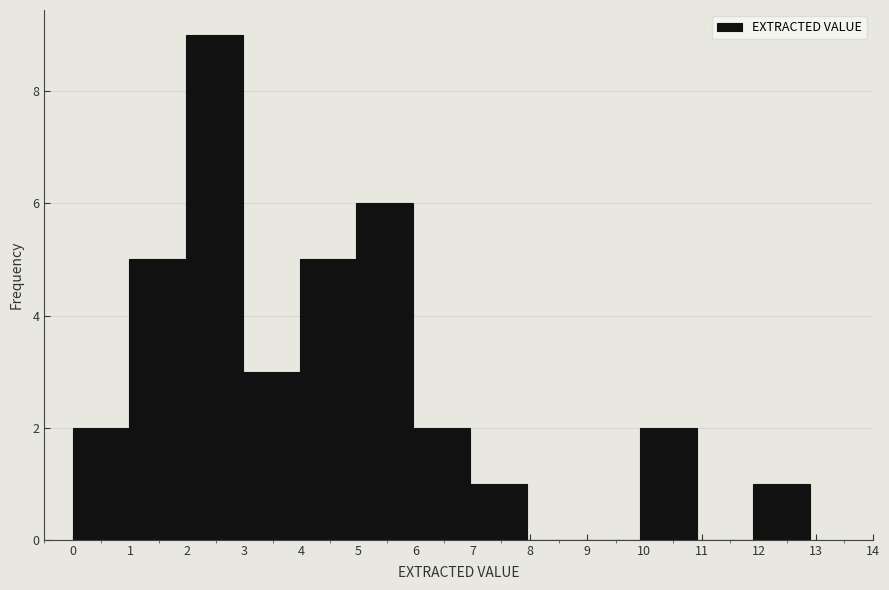

Reading left to right, transcribe this chart: for each bar, give the range it covers on the x-axis and its height. Neither the bar edges nor the heights are printed on the chart, so give them approximately, as read against the axes.

0.0 to 1.0: 2
1.0 to 2.0: 5
2.0 to 3.0: 9
3.0 to 4.0: 3
4.0 to 5.0: 5
5.0 to 6.0: 6
6.0 to 6.9: 2
6.9 to 7.9: 1
7.9 to 8.9: 0
8.9 to 9.9: 0
9.9 to 10.9: 2
10.9 to 11.9: 0
11.9 to 12.9: 1